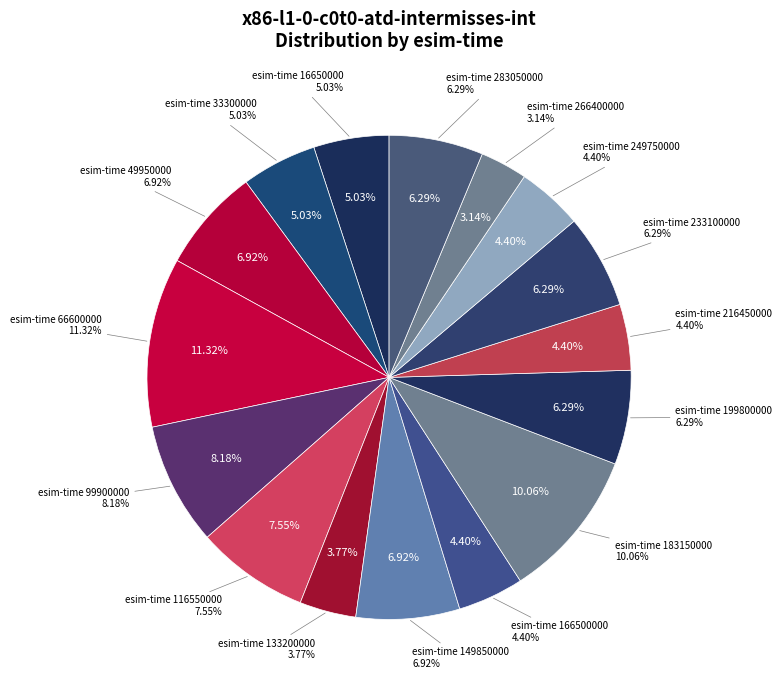

To the nearest percent, what portion does 16650000 represent?

5%